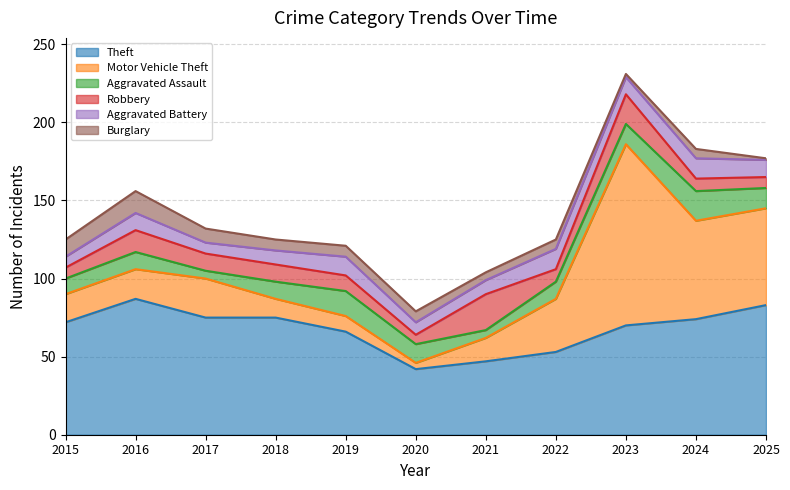

The value of Motor Vehicle Theft at 2021 is 22. True or false?

False